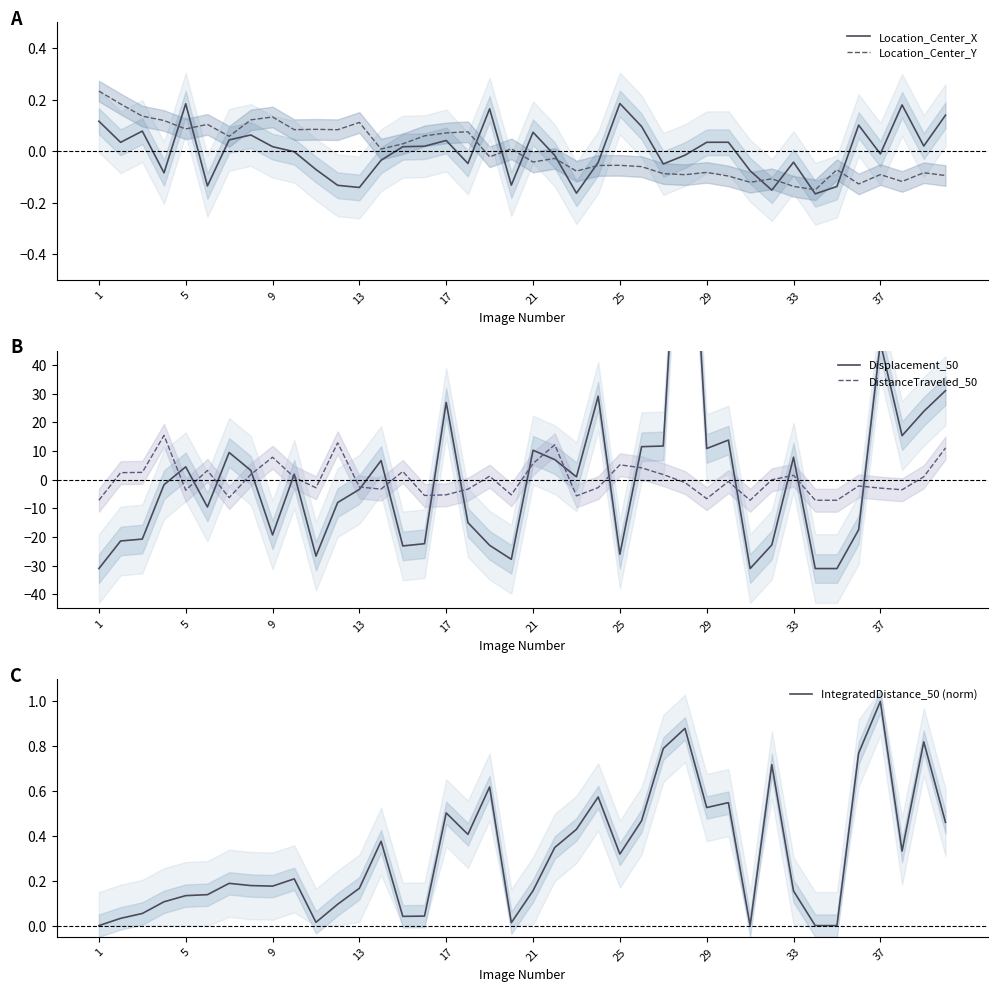

Reading left to right, list all the values displayed in this chart.

Location_Center_X: 0.1	0.0	0.1	-0.1	0.2	-0.1	0.0	0.1	0.0	-0.0	-0.1	-0.1	-0.1	-0.0	0.0	0.0	0.0	-0.0	0.2	-0.1	0.1	-0.0	-0.2	-0.0	0.2	0.1	-0.0	-0.0	0.0	0.0	-0.1	-0.2	-0.0	-0.2	-0.1	0.1	-0.0	0.2	0.0	0.1
Location_Center_Y: 0.2	0.2	0.1	0.1	0.1	0.1	0.1	0.1	0.1	0.1	0.1	0.1	0.1	0.0	0.0	0.1	0.1	0.1	-0.0	0.0	-0.0	-0.0	-0.1	-0.1	-0.1	-0.1	-0.1	-0.1	-0.1	-0.1	-0.1	-0.1	-0.1	-0.1	-0.1	-0.1	-0.1	-0.1	-0.1	-0.1
Displacement_50: -31.1	-21.4	-20.8	-1.8	4.4	-9.6	9.4	3.2	-19.3	1.9	-26.7	-8.0	-3.4	6.6	-23.2	-22.4	26.9	-15.0	-23.0	-27.8	10.2	7.0	1.0	29.1	-26.1	11.5	11.7	139.7	10.8	13.8	-31.1	-22.8	7.8	-31.1	-31.1	-17.5	47.8	15.3	23.8	31.0
DistanceTraveled_50: -7.2	2.4	2.5	15.4	-3.7	3.2	-6.3	1.8	7.8	0.8	-2.9	12.8	-2.6	-3.3	2.8	-5.6	-5.3	-3.3	1.2	-5.3	5.6	12.1	-5.7	-2.8	5.1	4.1	1.7	-1.0	-6.7	-0.7	-7.2	-0.1	1.5	-7.2	-7.2	-2.2	-3.0	-3.6	1.0	11.0
IntegratedDistance_50 (norm): 0.0	0.0	0.1	0.1	0.1	0.1	0.2	0.2	0.2	0.2	0.0	0.1	0.2	0.4	0.0	0.0	0.5	0.4	0.6	0.0	0.2	0.3	0.4	0.6	0.3	0.5	0.8	0.9	0.5	0.5	0.0	0.7	0.2	0.0	0.0	0.8	1.0	0.3	0.8	0.5